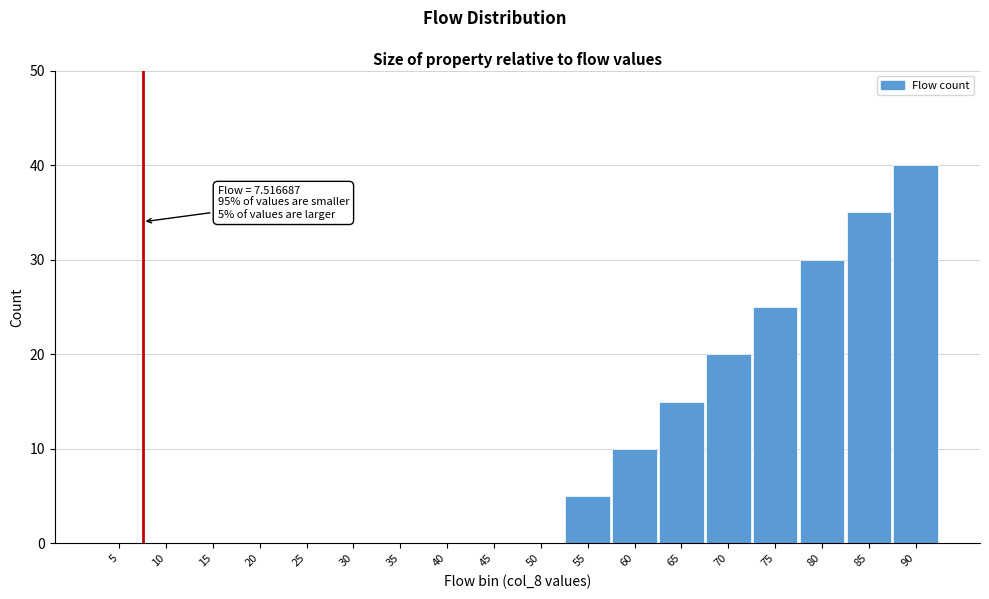

Reading left to right, extract all data points from this chart.

5=0	10=0	15=0	20=0	25=0	30=0	35=0	40=0	45=0	50=0	55=5	60=10	65=15	70=20	75=25	80=30	85=35	90=40